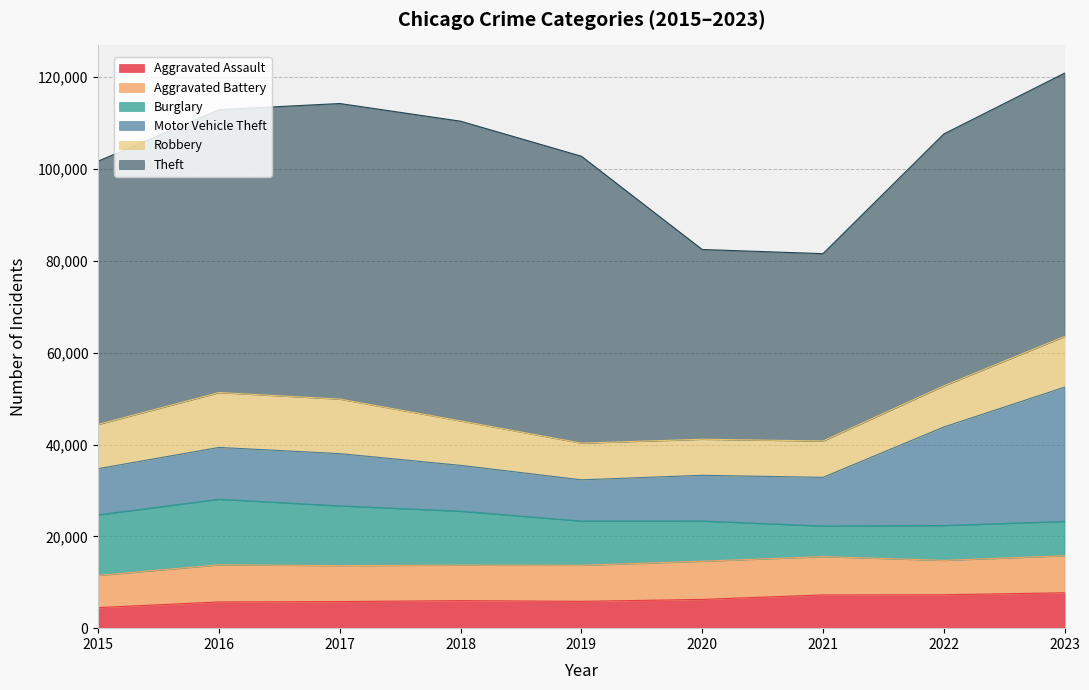

Which series ends up on top after the final intersection of Robbery and Motor Vehicle Theft?

Motor Vehicle Theft